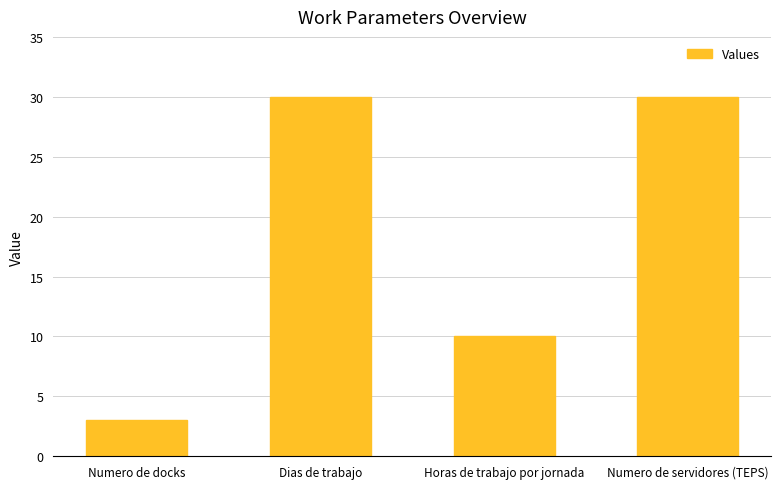

Which has a higher value, Numero de docks or Numero de servidores (TEPS)?

Numero de servidores (TEPS)